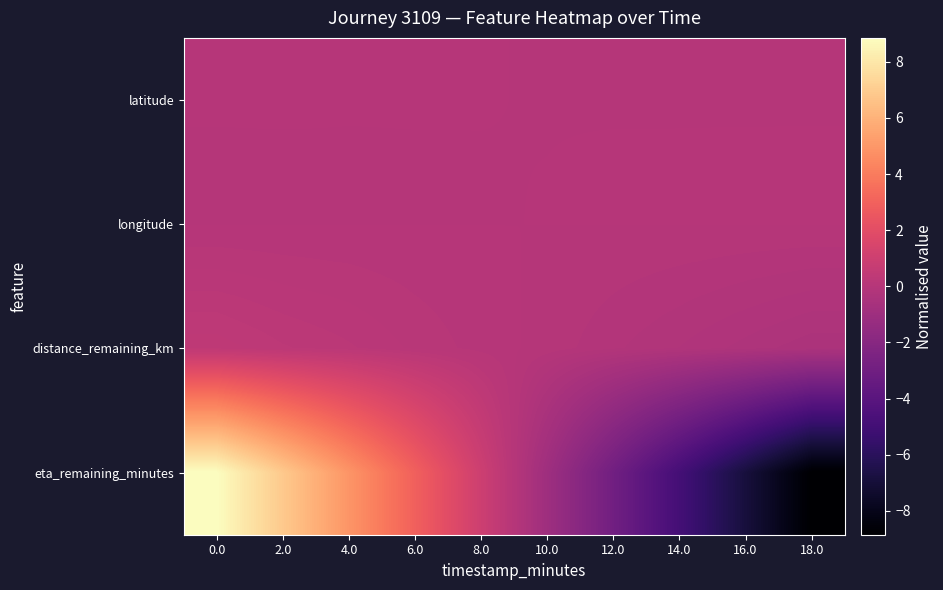

Reading left to right, what are all the values shown in this chart?

latitude: 0.0=0.0	2.0=0.0	4.0=0.0	6.0=0.0	8.0=0.0	10.0=-0.0	12.0=-0.0	14.0=-0.0	16.0=-0.0	18.0=-0.0
longitude: 0.0=-0.0	2.0=-0.0	4.0=-0.0	6.0=-0.0	8.0=-0.0	10.0=0.0	12.0=0.0	14.0=0.0	16.0=0.0	18.0=0.0
distance_remaining_km: 0.0=0.4	2.0=0.3	4.0=0.2	6.0=0.1	8.0=0.0	10.0=-0.0	12.0=-0.1	14.0=-0.2	16.0=-0.3	18.0=-0.4
eta_remaining_minutes: 0.0=8.8	2.0=6.9	4.0=4.9	6.0=3.0	8.0=1.0	10.0=-1.0	12.0=-2.9	14.0=-4.9	16.0=-6.9	18.0=-8.8